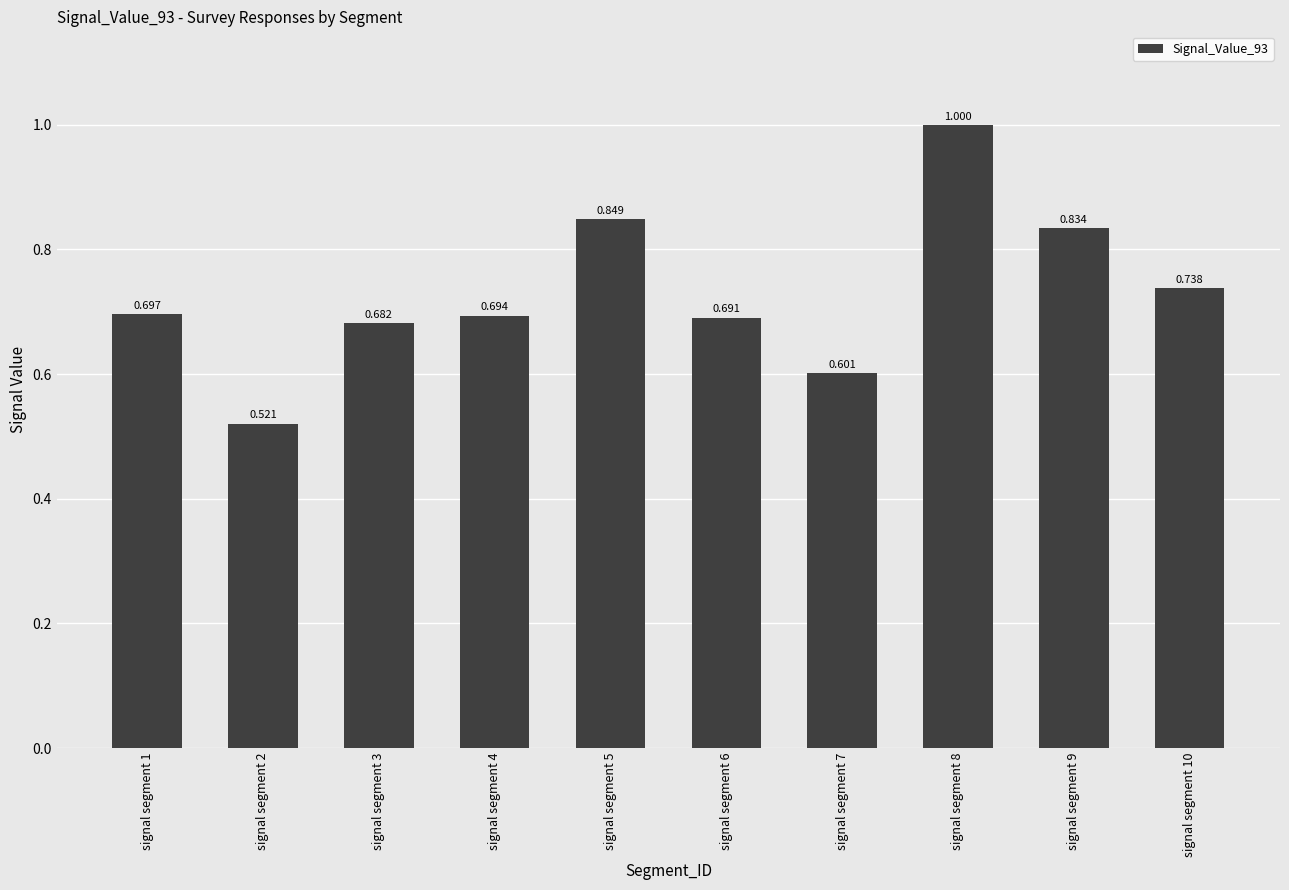

How many bars are there in total?

10